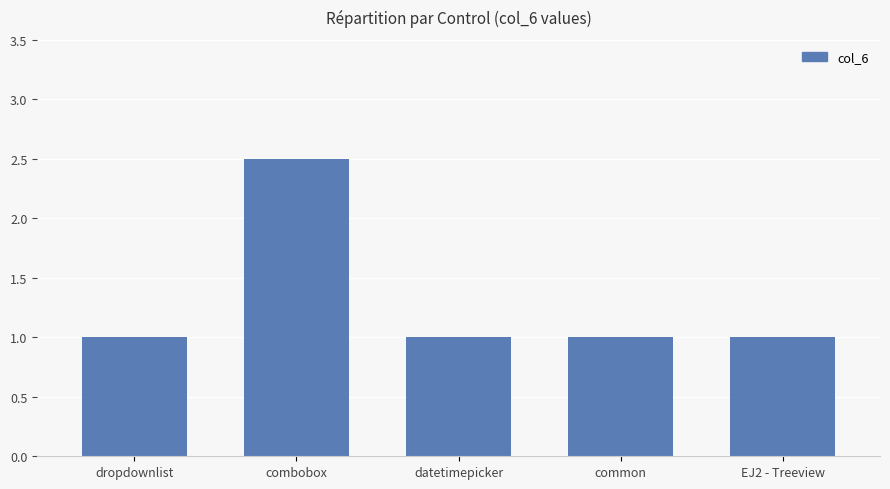

Reading left to right, extract all data points from this chart.

1.0	2.5	1.0	1.0	1.0